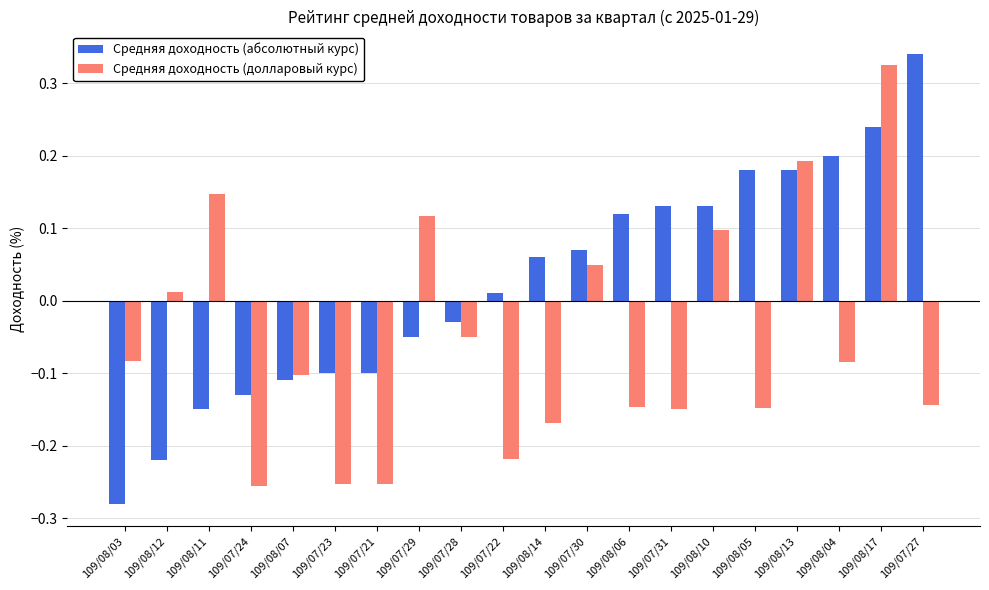

Which series has the widest spread of values?

Средняя доходность (абсолютный курс)